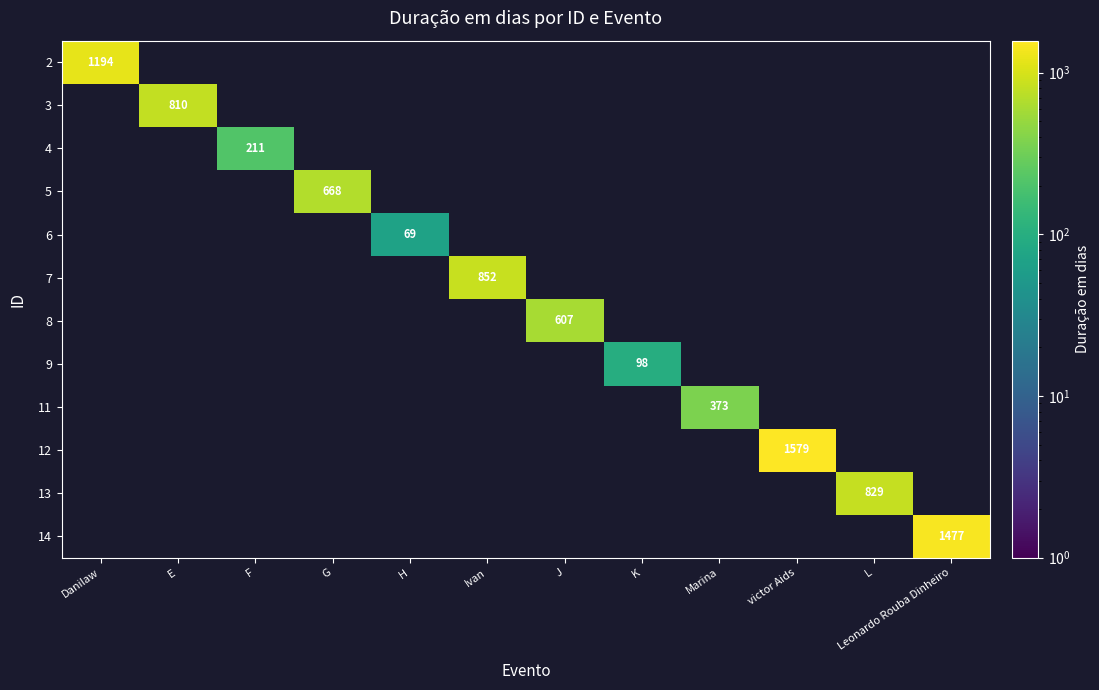

The 11 series shows 603 at Marina. True or false?

False